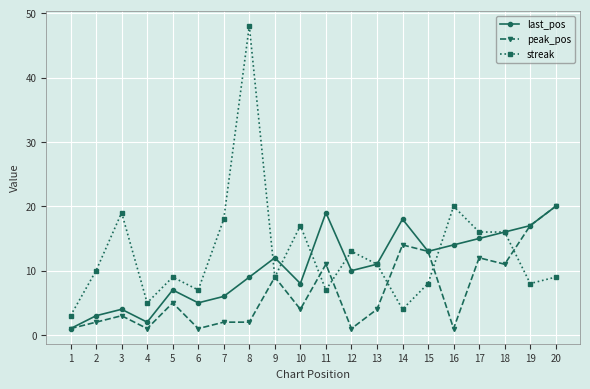

What is the value of the peak_pos point at the 2nd from the left?

2